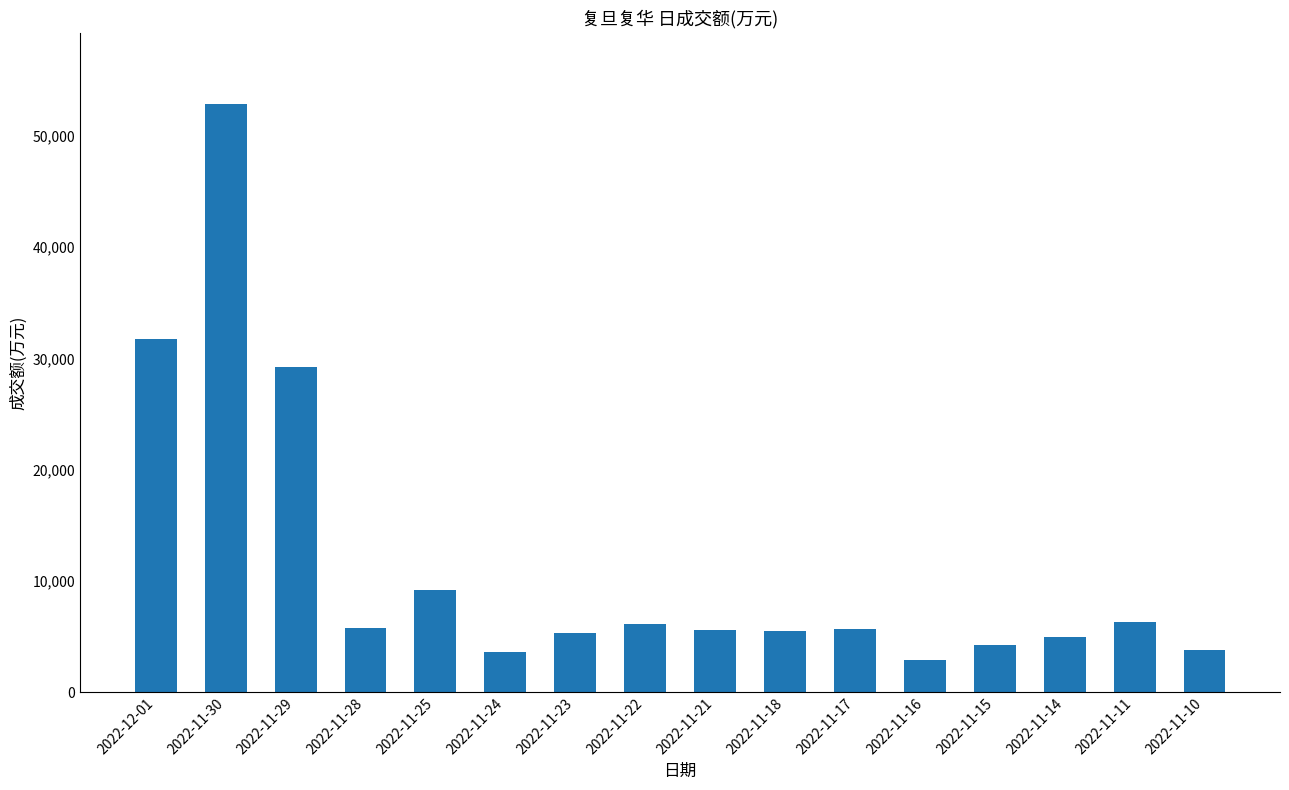

Is it true that the value at 2022-11-21 is 1917?

False